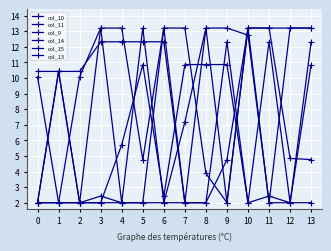

Is this an area chart (filled region under the line)?

No